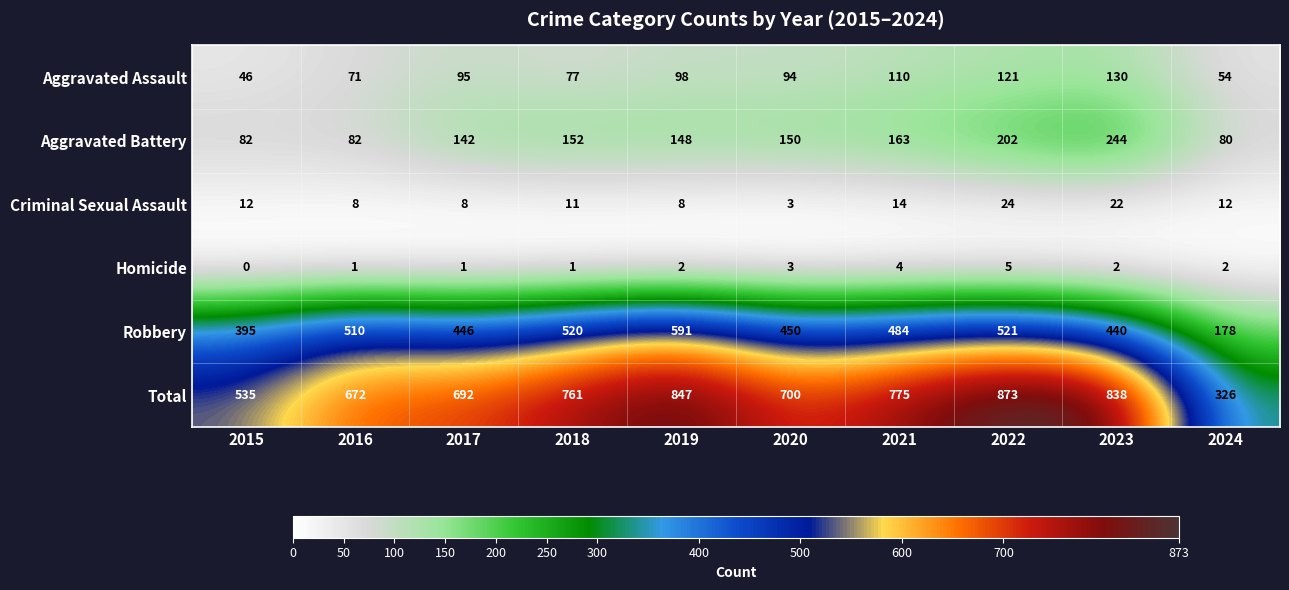

Rank the series by their maximum value, from highest to lowest.

Total, Robbery, Aggravated Battery, Aggravated Assault, Criminal Sexual Assault, Homicide